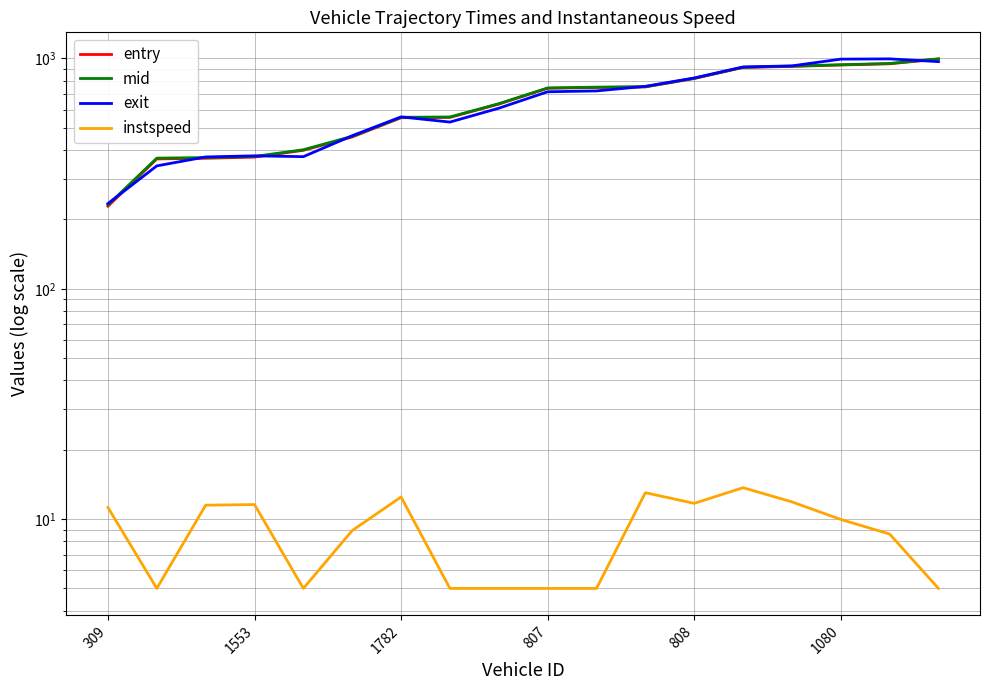

What is the label of the 11th point from the right?

7